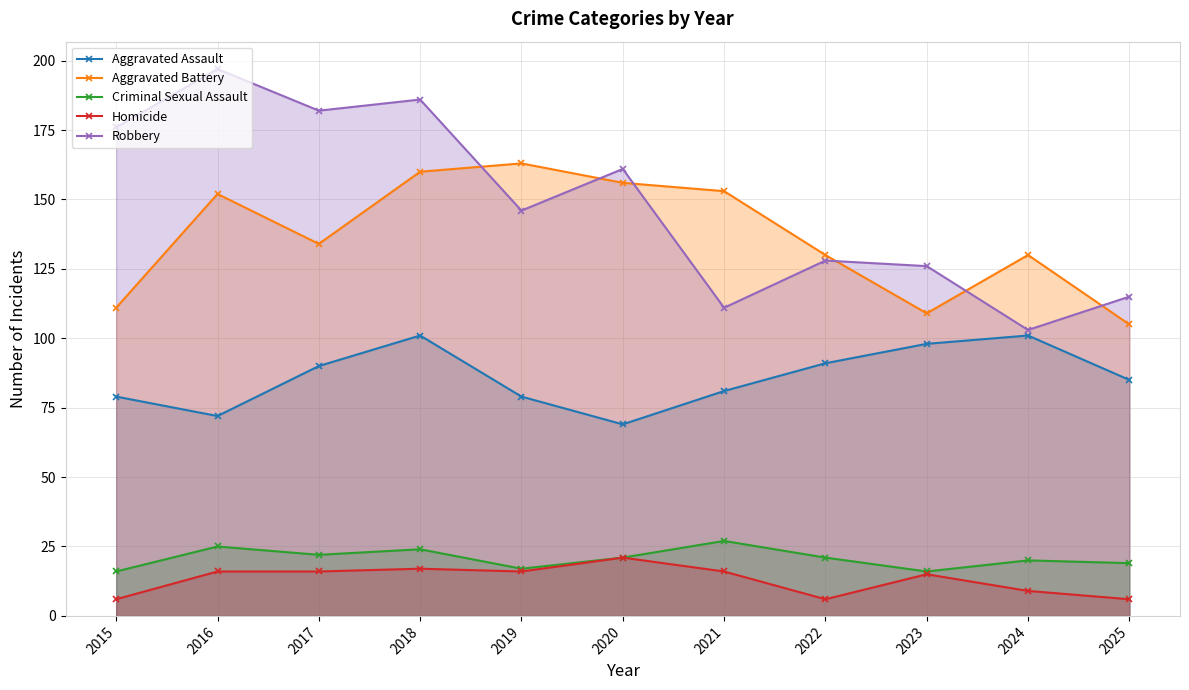

Which series has the largest total across all categories?

Robbery